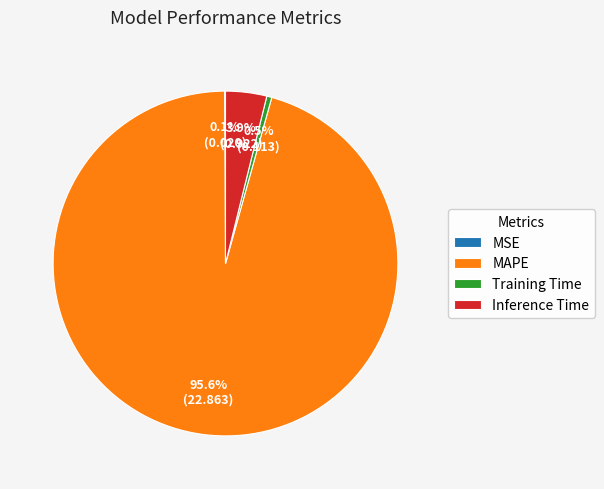

Which slice represents more than half of the pie?

MAPE